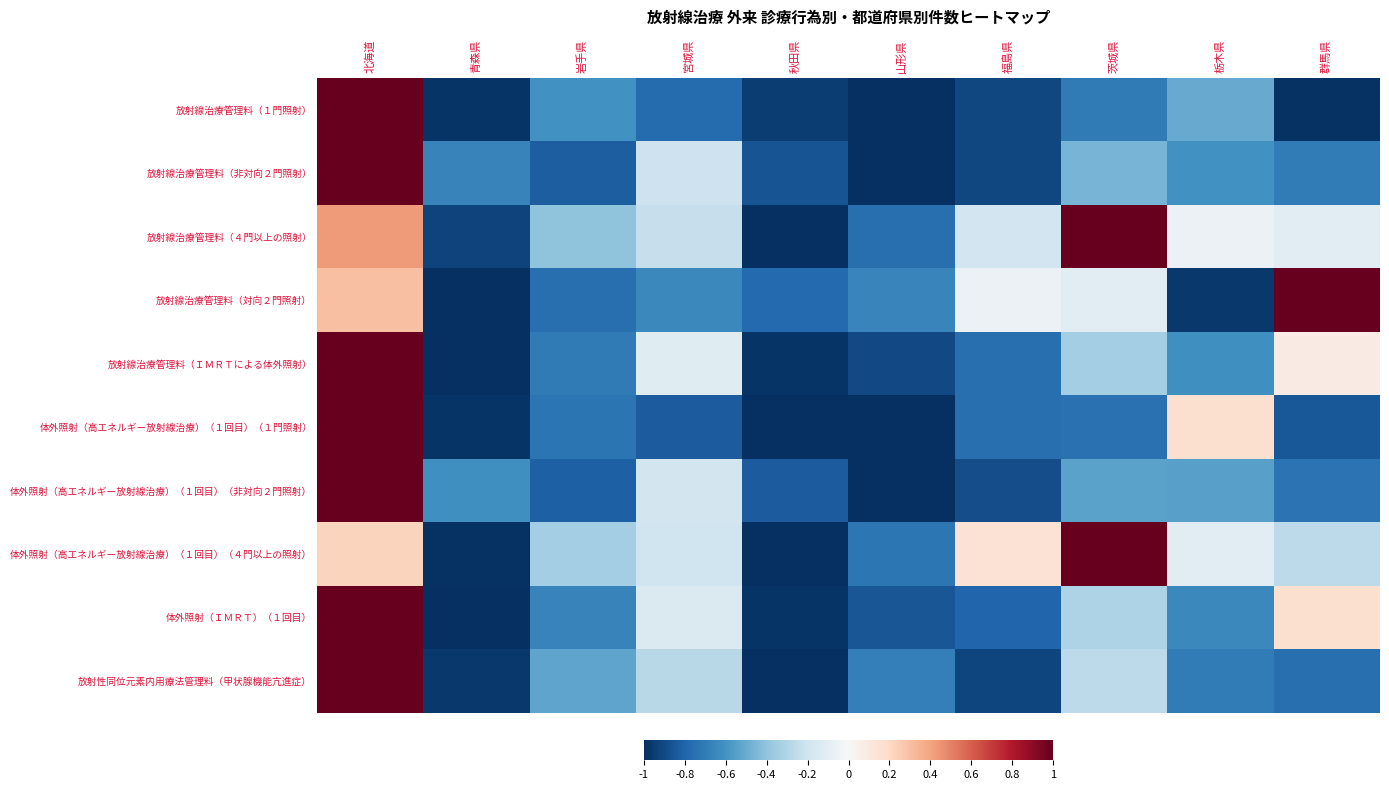

Reading left to right, list all the values displayed in this chart.

放射線治療管理料（１門照射）: 北海道=1.0	青森県=-1.0	岩手県=-0.6	宮城県=-0.8	秋田県=-0.9	山形県=-1.0	福島県=-0.9	茨城県=-0.7	栃木県=-0.5	群馬県=-1.0
放射線治療管理料（非対向２門照射）: 北海道=1.0	青森県=-0.7	岩手県=-0.8	宮城県=-0.2	秋田県=-0.9	山形県=-1.0	福島県=-0.9	茨城県=-0.5	栃木県=-0.6	群馬県=-0.7
放射線治療管理料（４門以上の照射）: 北海道=0.4	青森県=-0.9	岩手県=-0.4	宮城県=-0.2	秋田県=-1.0	山形県=-0.8	福島県=-0.2	茨城県=1.0	栃木県=-0.1	群馬県=-0.1
放射線治療管理料（対向２門照射）: 北海道=0.3	青森県=-1.0	岩手県=-0.8	宮城県=-0.6	秋田県=-0.8	山形県=-0.7	福島県=-0.1	茨城県=-0.1	栃木県=-1.0	群馬県=1.0
放射線治療管理料（ＩＭＲＴによる体外照射）: 北海道=1.0	青森県=-1.0	岩手県=-0.7	宮城県=-0.1	秋田県=-1.0	山形県=-0.9	福島県=-0.8	茨城県=-0.3	栃木県=-0.6	群馬県=0.1
体外照射（高エネルギー放射線治療）（１回目）（１門照射）: 北海道=1.0	青森県=-1.0	岩手県=-0.7	宮城県=-0.8	秋田県=-1.0	山形県=-1.0	福島県=-0.8	茨城県=-0.7	栃木県=0.2	群馬県=-0.8
体外照射（高エネルギー放射線治療）（１回目）（非対向２門照射）: 北海道=1.0	青森県=-0.6	岩手県=-0.8	宮城県=-0.2	秋田県=-0.8	山形県=-1.0	福島県=-0.9	茨城県=-0.5	栃木県=-0.5	群馬県=-0.7
体外照射（高エネルギー放射線治療）（１回目）（４門以上の照射）: 北海道=0.2	青森県=-1.0	岩手県=-0.3	宮城県=-0.2	秋田県=-1.0	山形県=-0.7	福島県=0.1	茨城県=1.0	栃木県=-0.1	群馬県=-0.3
体外照射（ＩＭＲＴ）（１回目）: 北海道=1.0	青森県=-1.0	岩手県=-0.7	宮城県=-0.1	秋田県=-1.0	山形県=-0.9	福島県=-0.8	茨城県=-0.3	栃木県=-0.6	群馬県=0.2
放射性同位元素内用療法管理料（甲状腺機能亢進症）: 北海道=1.0	青森県=-1.0	岩手県=-0.5	宮城県=-0.3	秋田県=-1.0	山形県=-0.7	福島県=-0.9	茨城県=-0.3	栃木県=-0.7	群馬県=-0.8